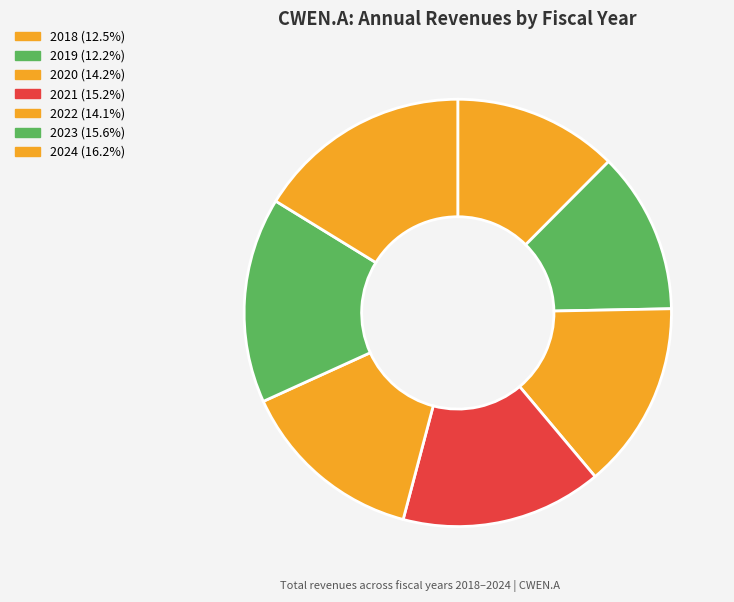

What portion of the pie excludes 2023?

84.4%